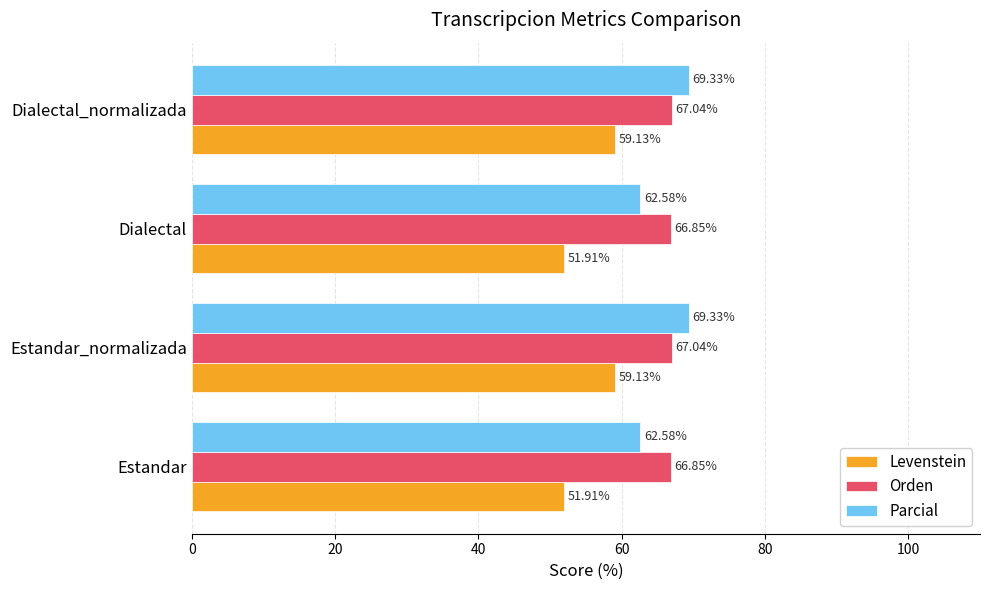

What is the average value of the Parcial series?

66.0